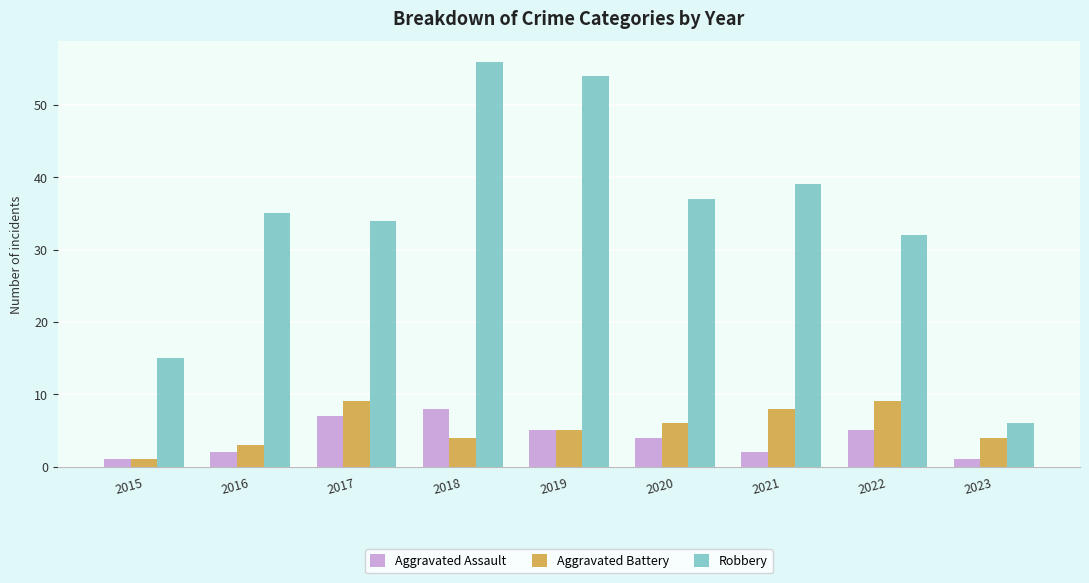

Reading left to right, extract all data points from this chart.

Aggravated Assault: 2015=1	2016=2	2017=7	2018=8	2019=5	2020=4	2021=2	2022=5	2023=1
Aggravated Battery: 2015=1	2016=3	2017=9	2018=4	2019=5	2020=6	2021=8	2022=9	2023=4
Robbery: 2015=15	2016=35	2017=34	2018=56	2019=54	2020=37	2021=39	2022=32	2023=6